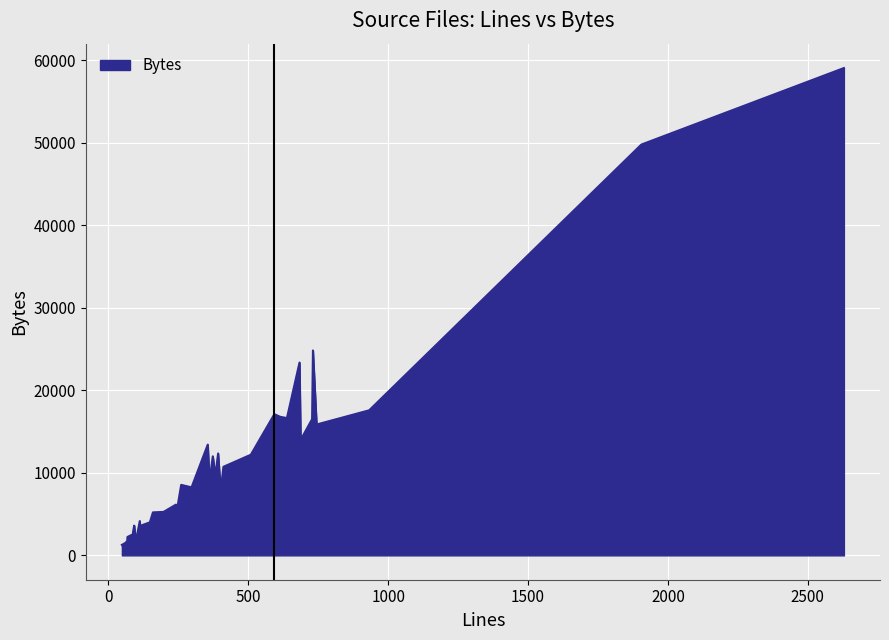

List the labels in order of value, smallest first.

48, 60, 84, 98, 67, 116, 68, 83, 88, 116, 92, 119, 148, 112, 159, 197, 246, 241, 401, 297, 260, 361, 382, 411, 373, 509, 392, 355, 687, 744, 728, 638, 614, 593, 932, 683, 731, 1905, 2629